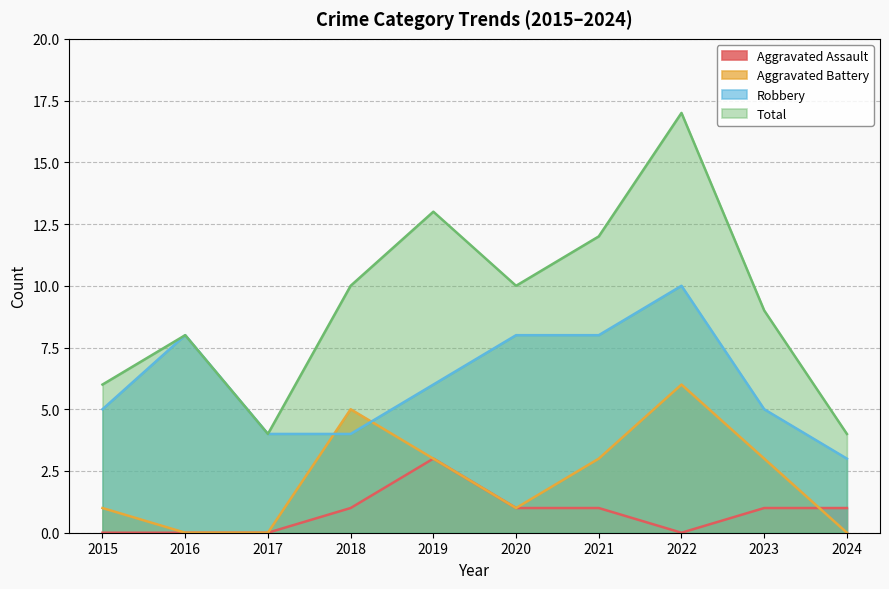

True or false: Aggravated Battery and Robbery cross at least once.

True